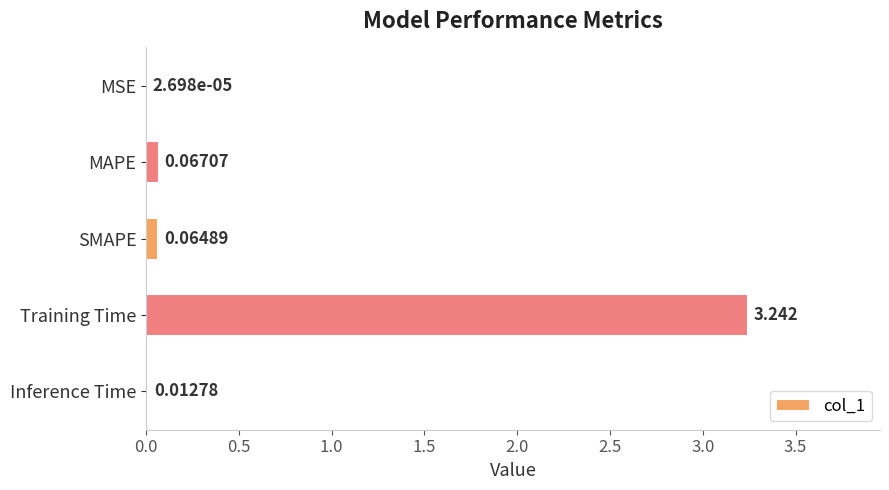

Which has a higher value, MAPE or MSE?

MAPE